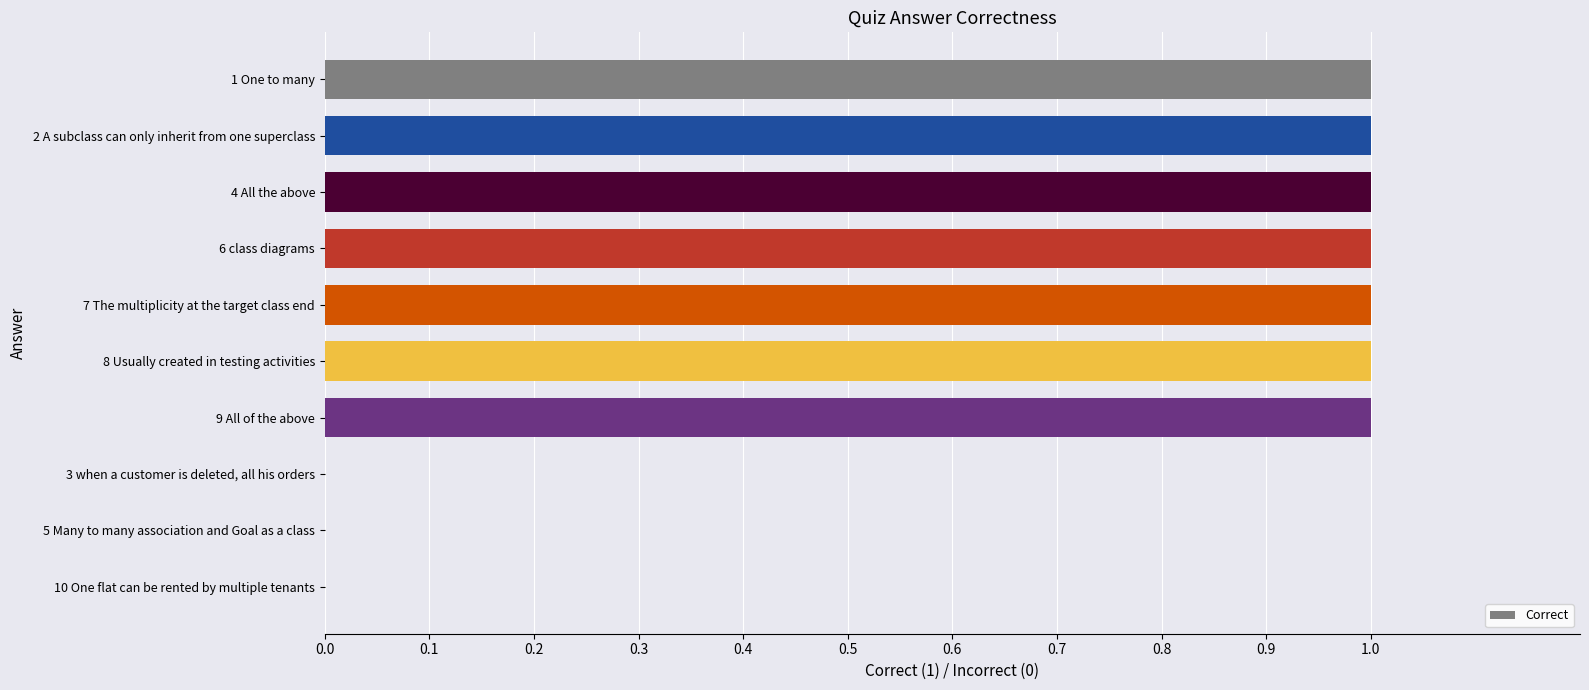

True or false: the data shows 1 at 2 A subclass can only inherit from one superclass.

True